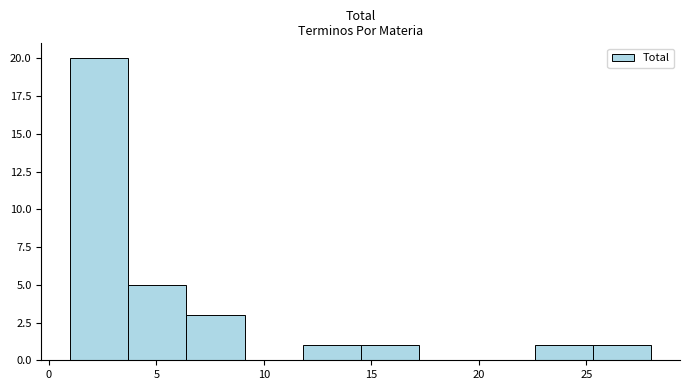

Which range on the x-axis has the tallest bar?

1.0 to 3.7